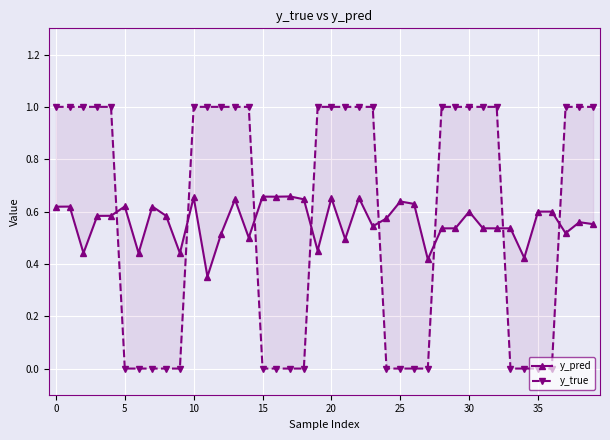

How many distinct data groups are displayed?

2